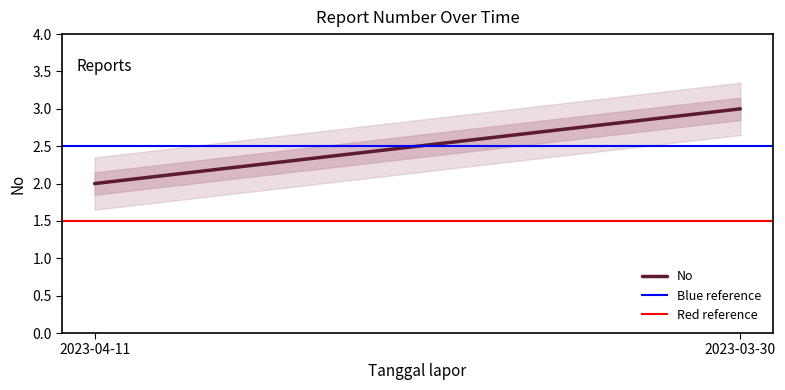

List the labels in order of Blue reference value, largest first.

2023-04-11, 2023-03-30